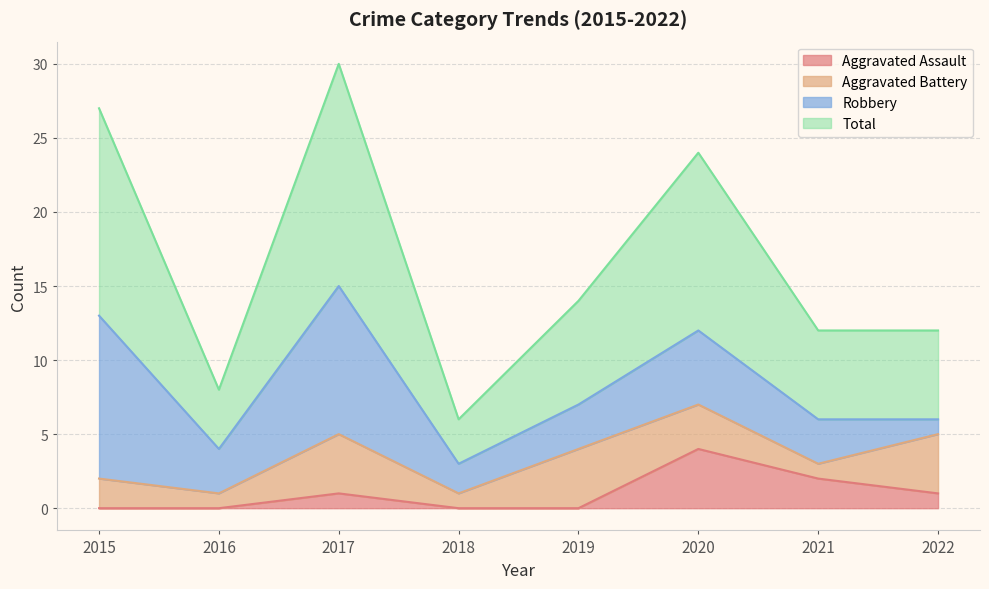

What is the total value across all series at 2019?

14